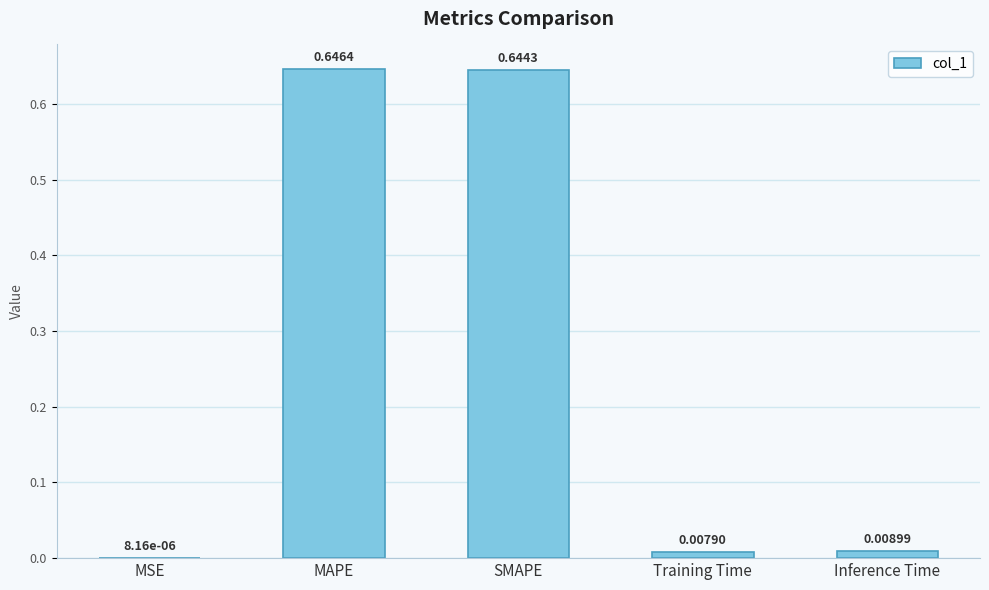

Count the number of data series in this chart.

1